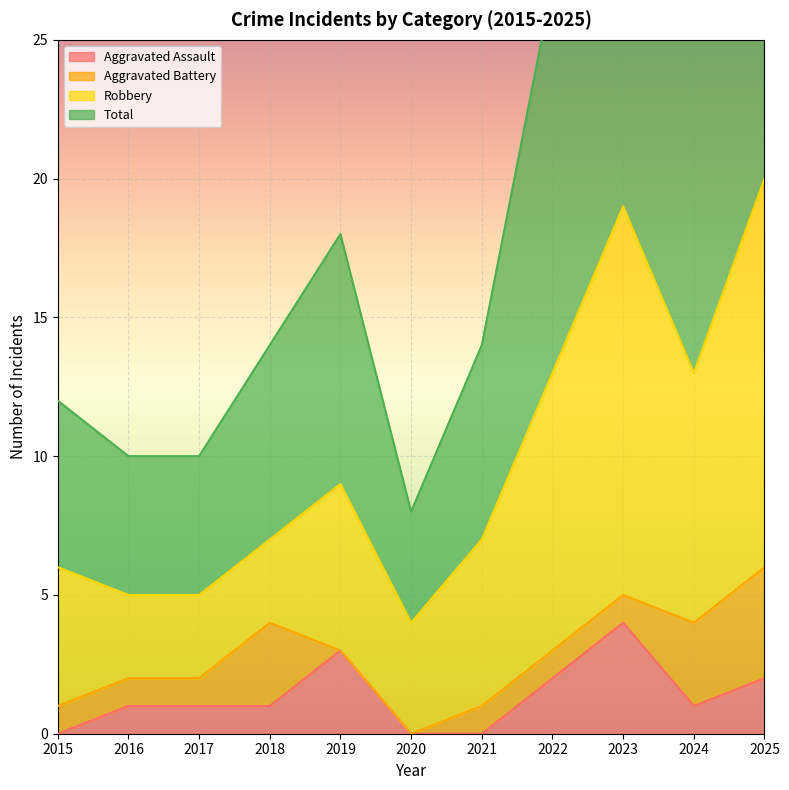

True or false: Total and Aggravated Assault cross at least once.

False